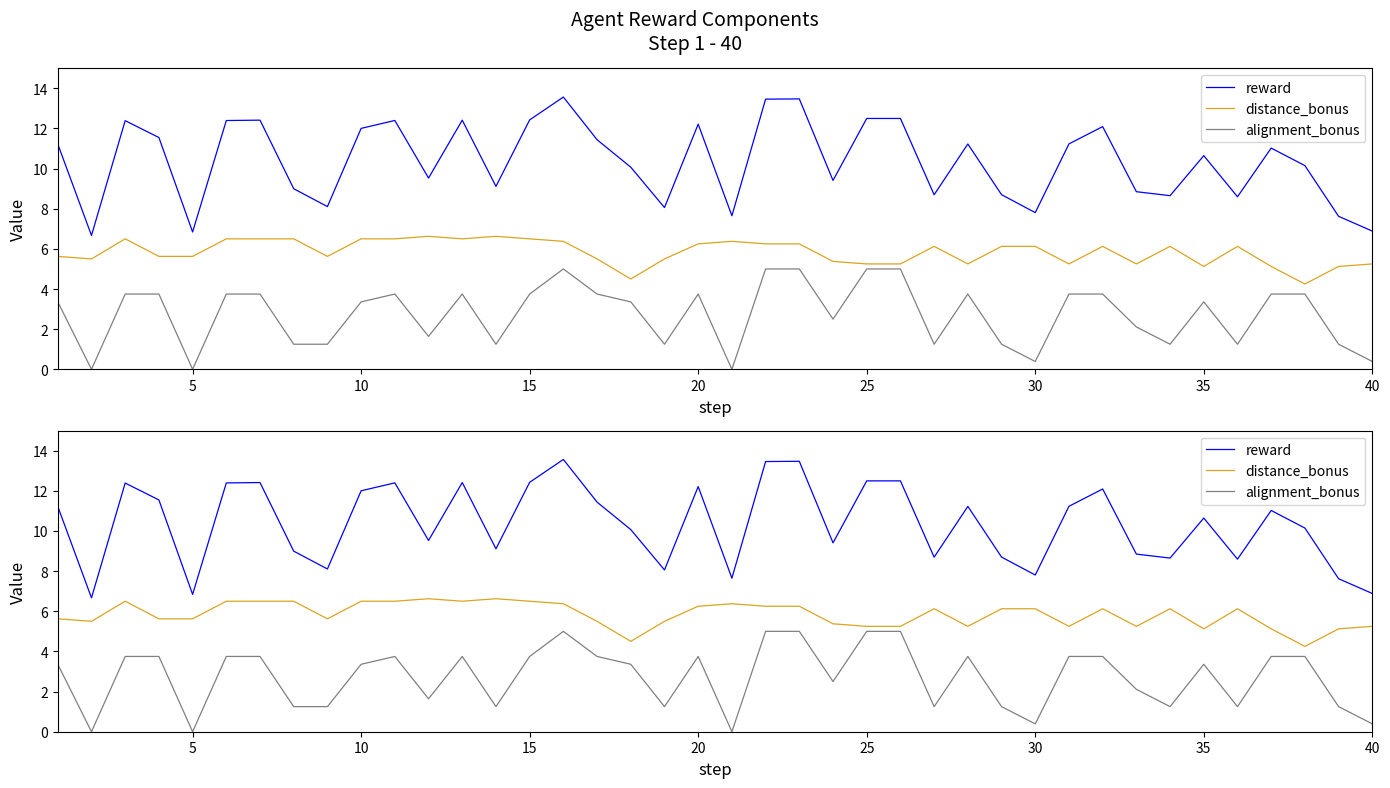

True or false: alignment_bonus and reward intersect in this chart.

False